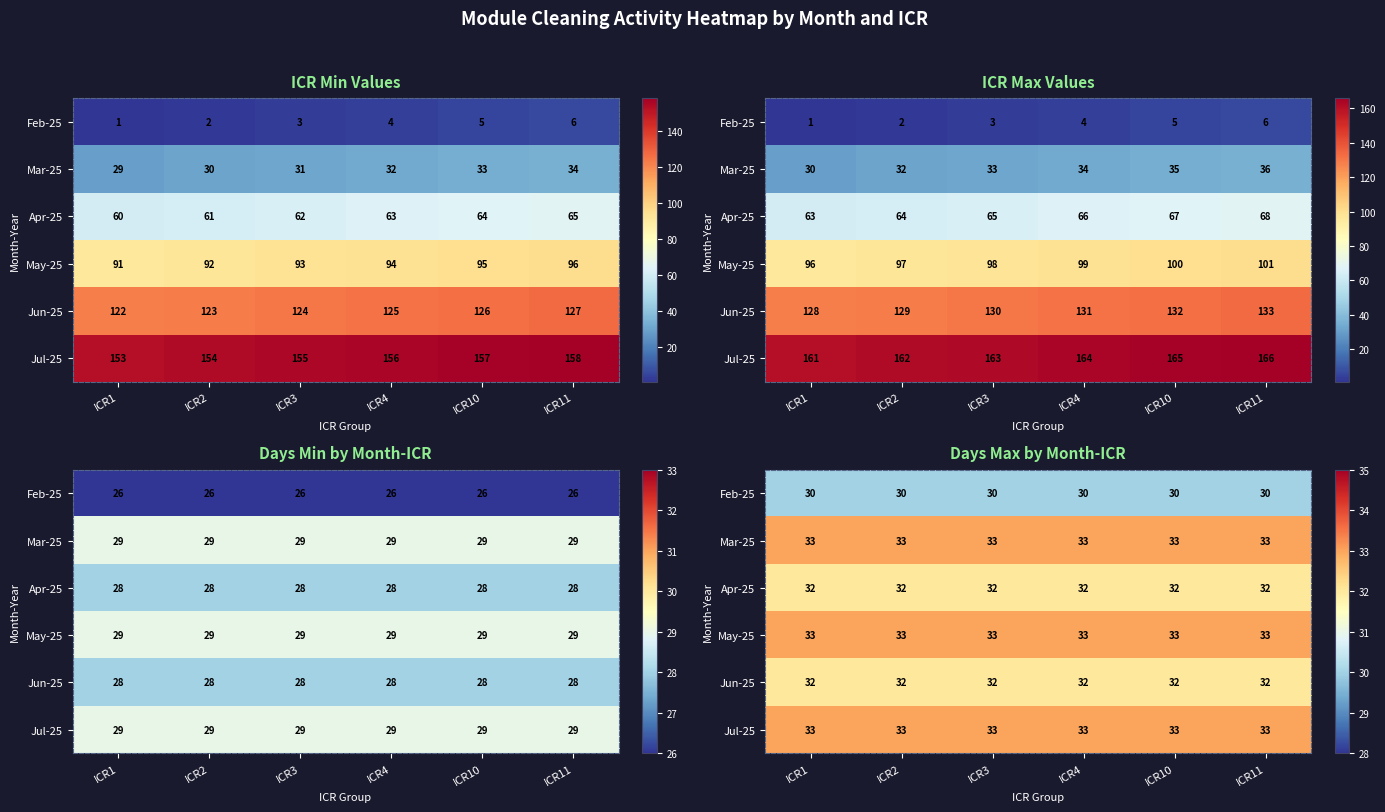

Which series changed the most between ICR1 and ICR4?

Feb-25